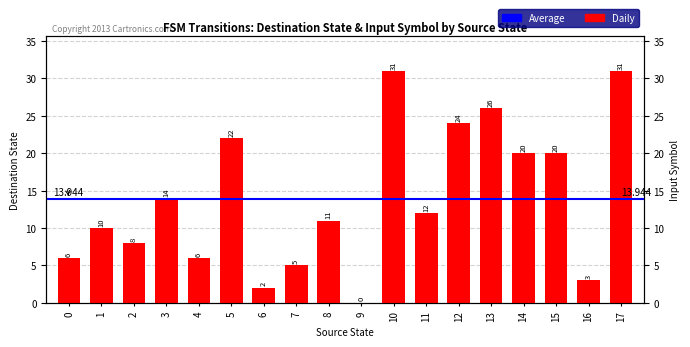

What is the difference between the maximum and minimum values?

31